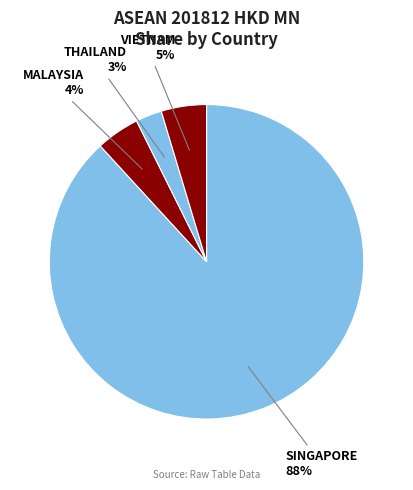

Which category has the smallest portion of the pie?

THAILAND